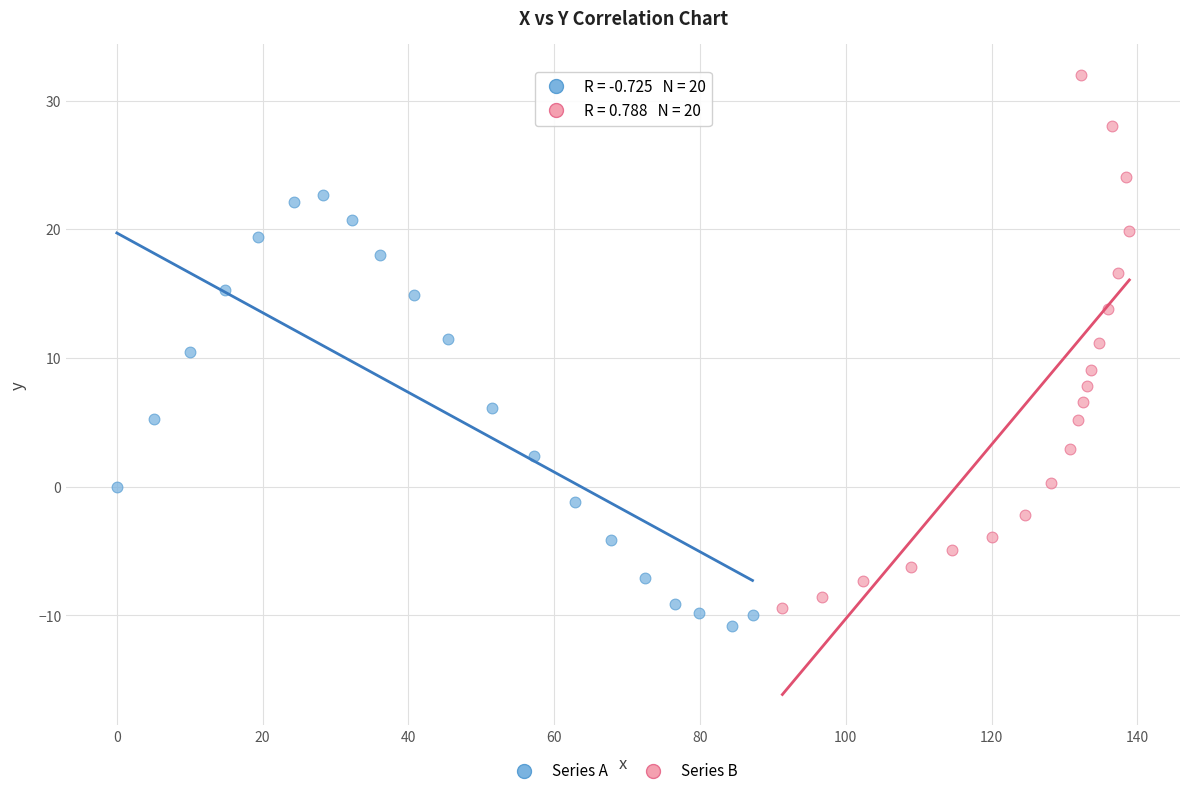

Which series has the largest Y range (max minus min)?

Series B